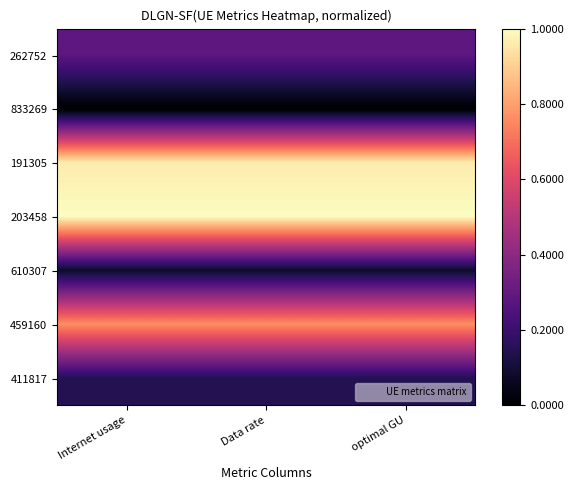

How many categories are shown in the chart?

3